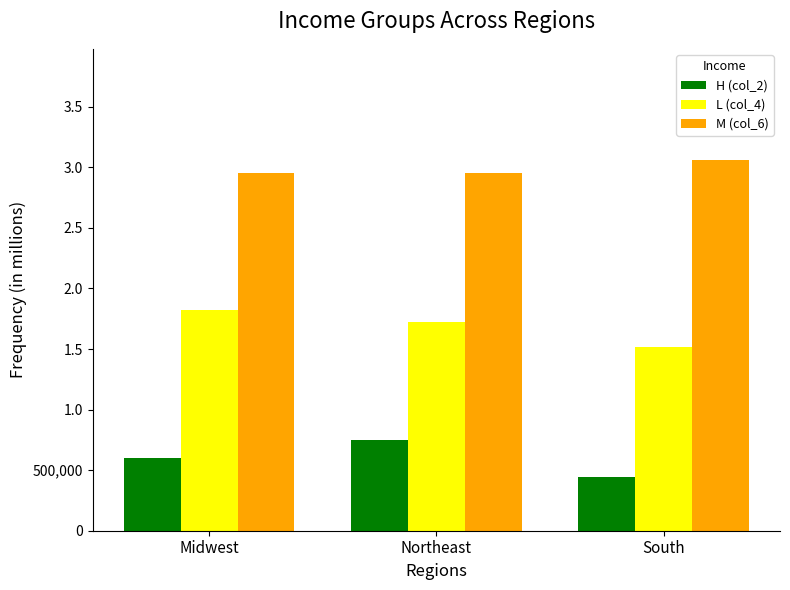

Does the chart contain stacked bars?

No